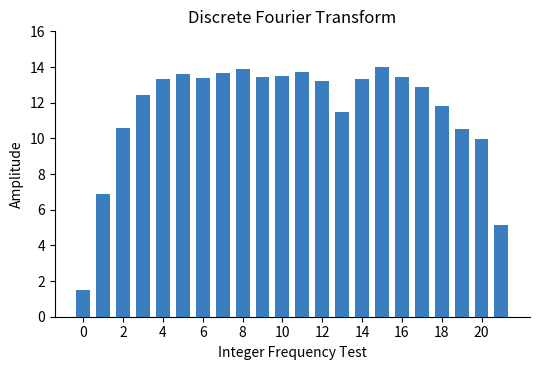

How many values are below 13?

10